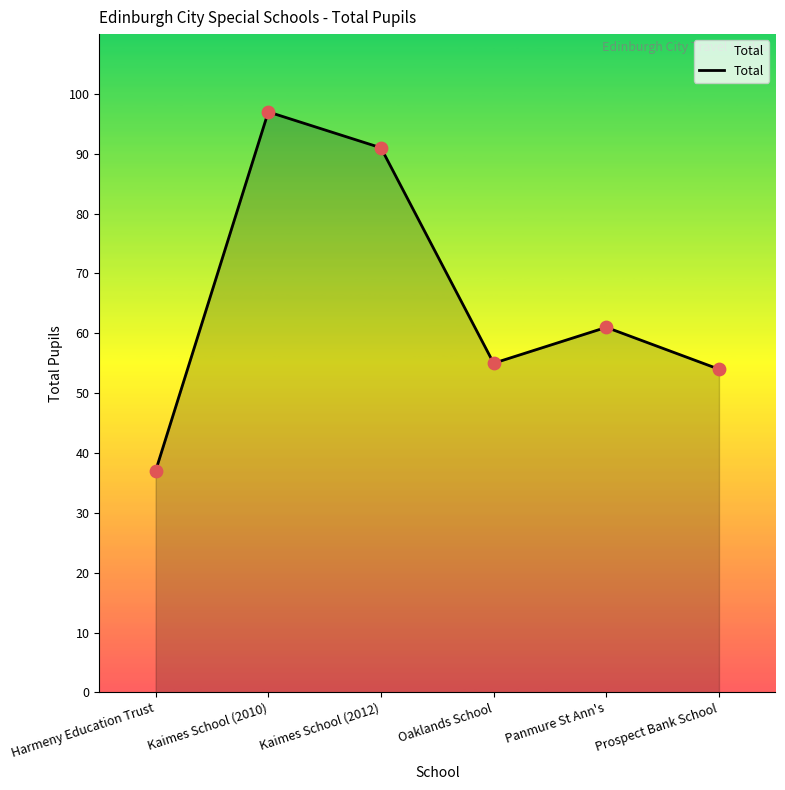

Approximately how many times larger is the value at Panmure St Ann's compared to Kaimes School (2010)?

0.6